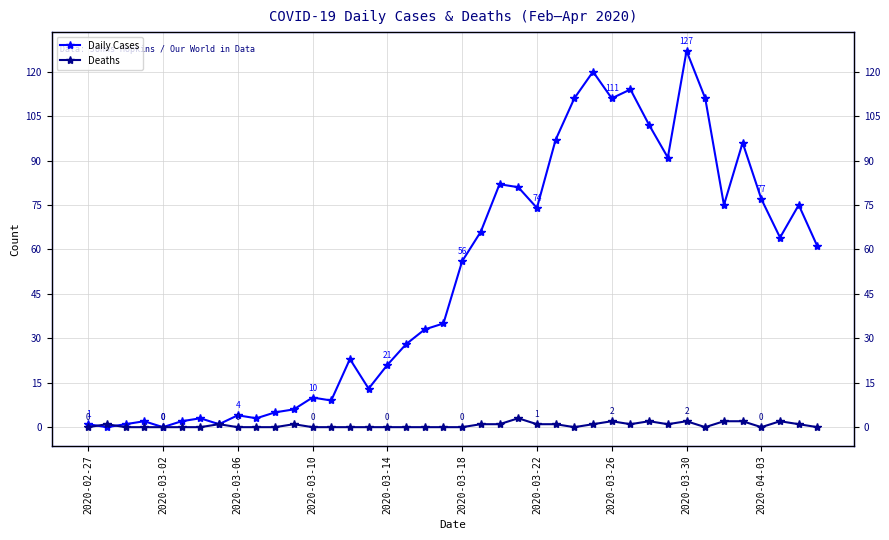

What are all the series names shown in the legend?

Daily Cases, Deaths